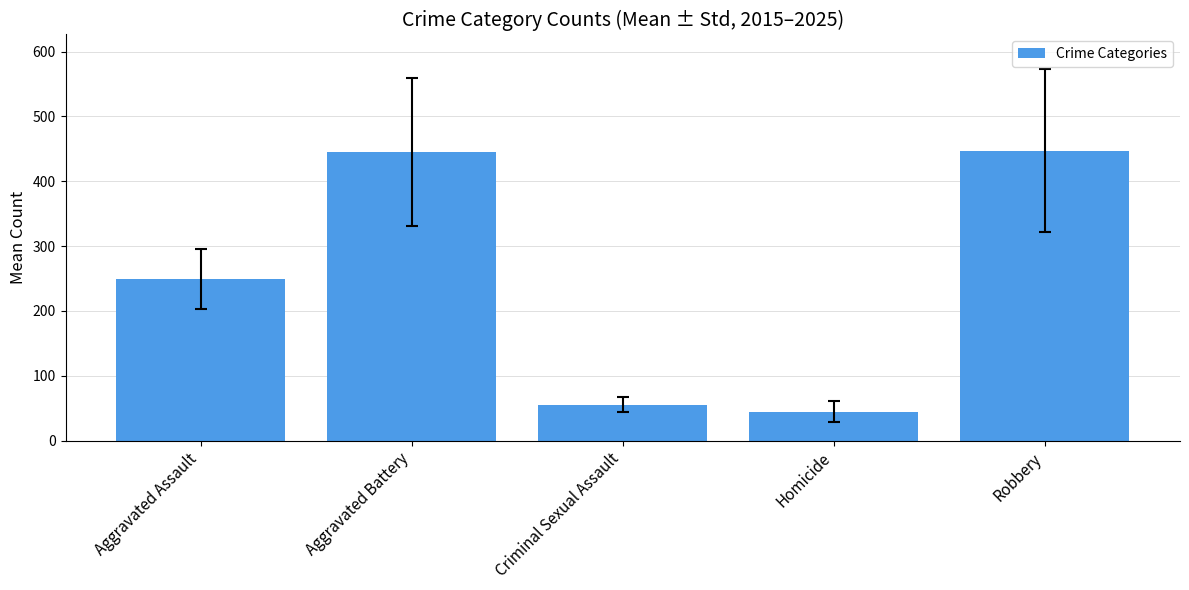

What value does the data have at Aggravated Assault?

248.9